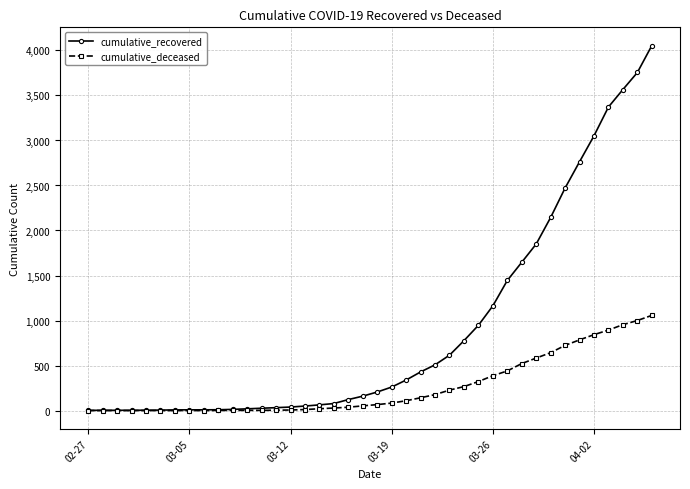

What is the highest value of the cumulative_deceased series?

1057